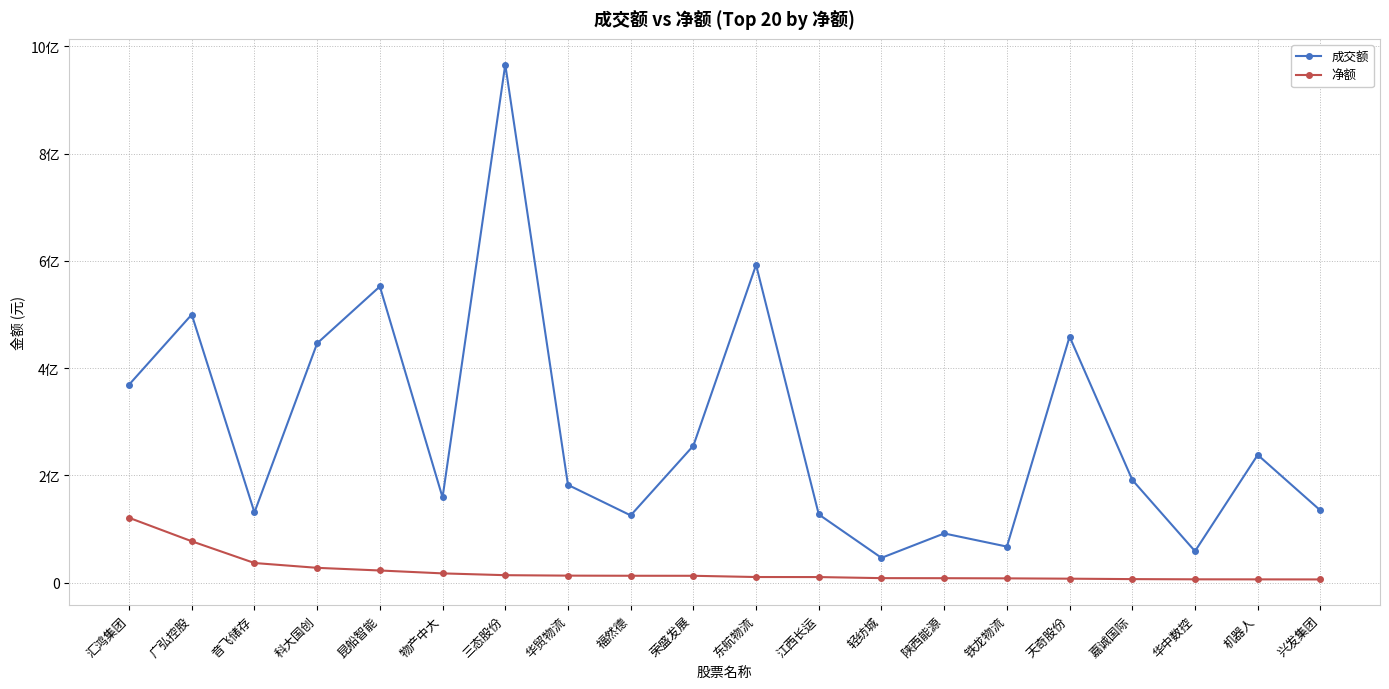

What are all the series names shown in the legend?

成交额, 净额